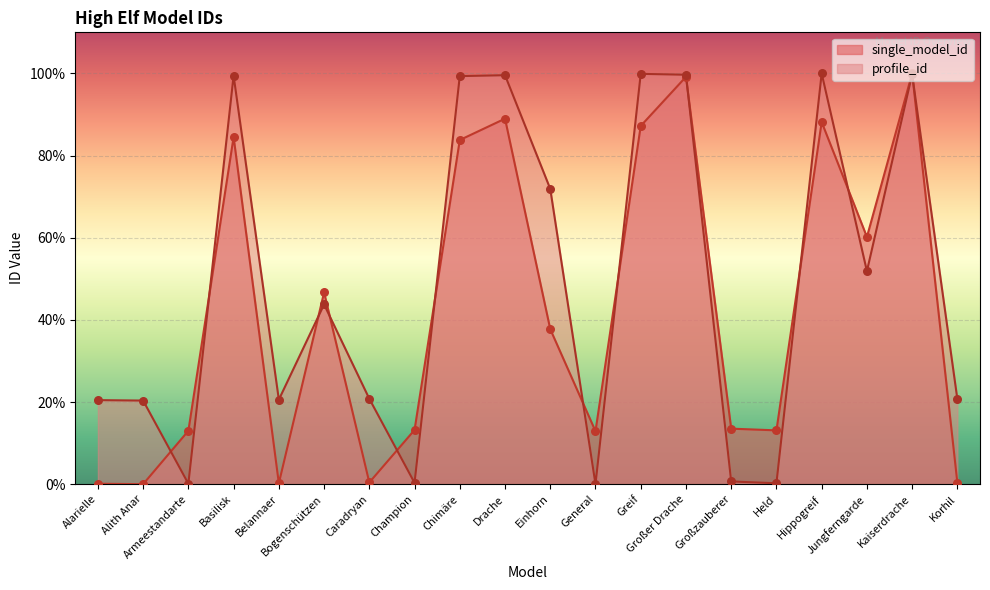

Is the value of single_model_id at Chimäre greater than the value of profile_id at Hippogreif?

No